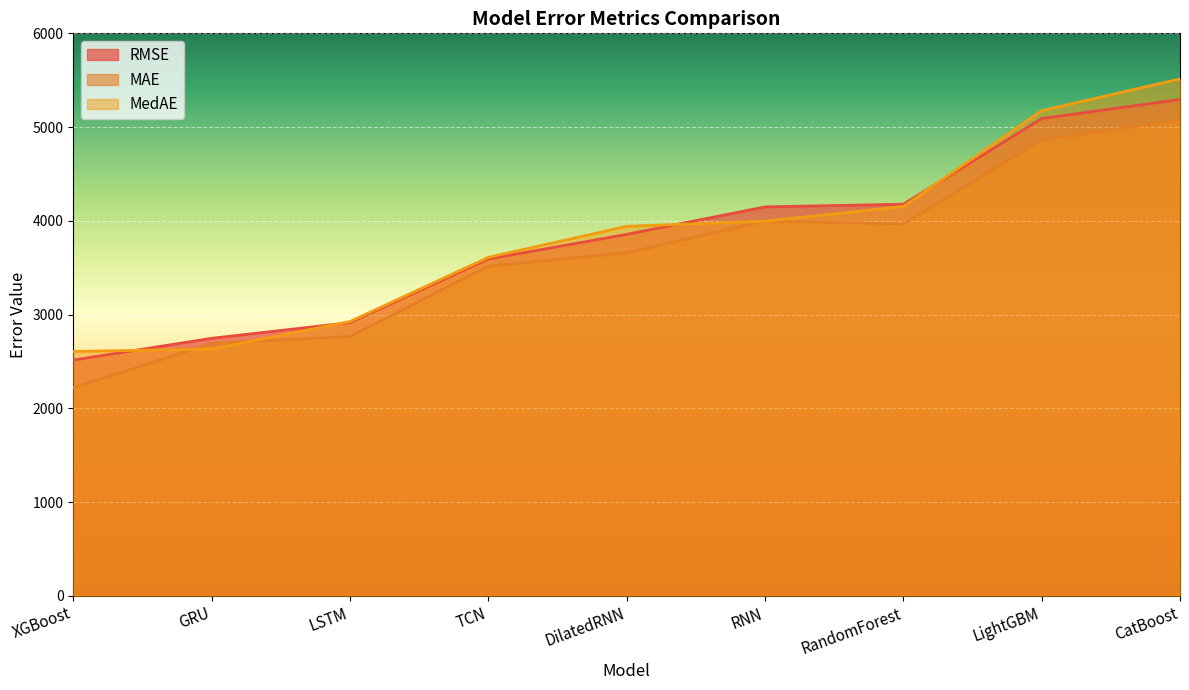

What is the spread (max minus min) of values at LSTM?

158.8